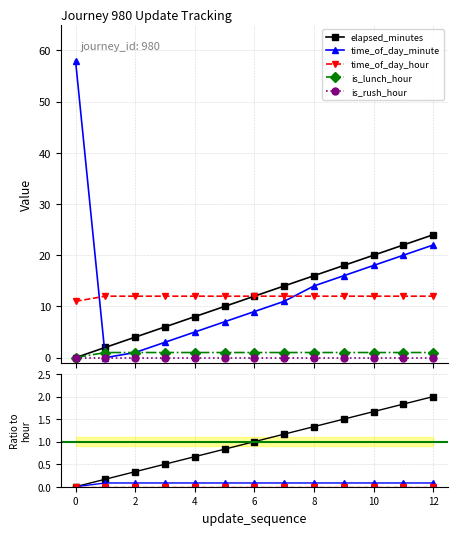

The is_lunch_hour series shows 0.0 at 11. True or false?

False